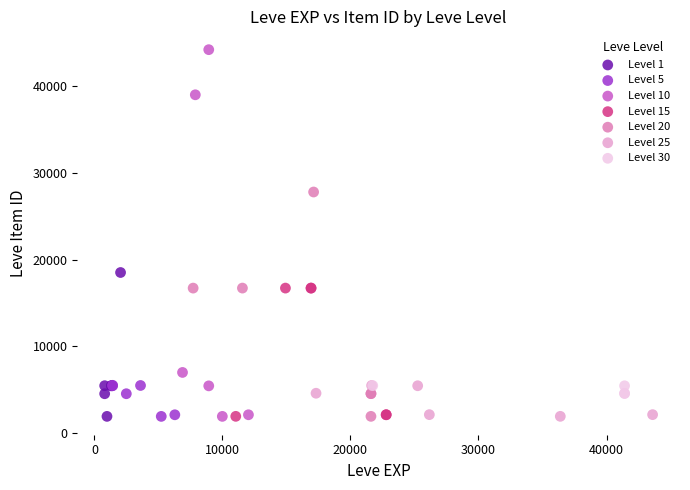

Which series has the widest spread of Y values?

Level 10